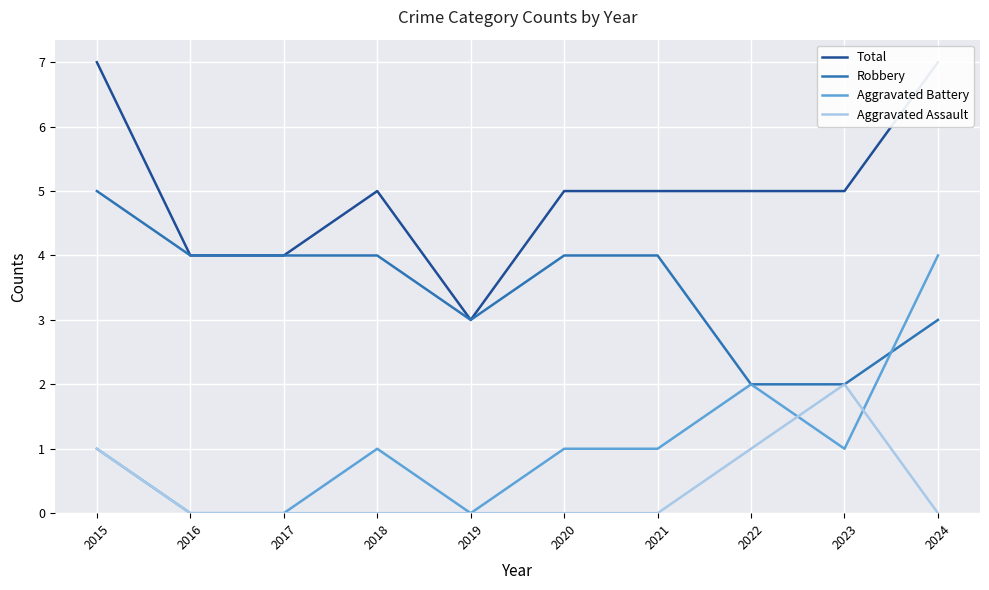

After their last crossing, which series has the higher values: Aggravated Battery or Robbery?

Aggravated Battery